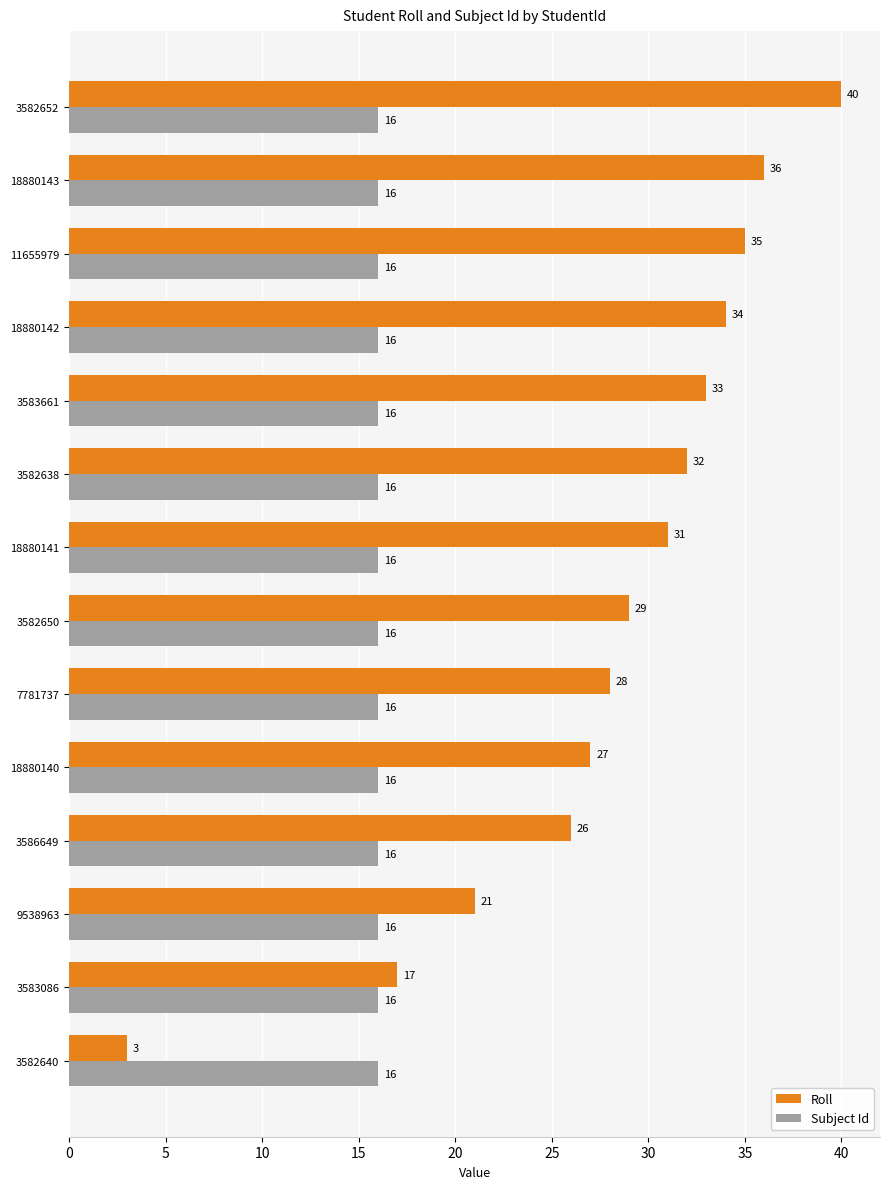

True or false: Subject Id has a value of 16 at 3582650.

True